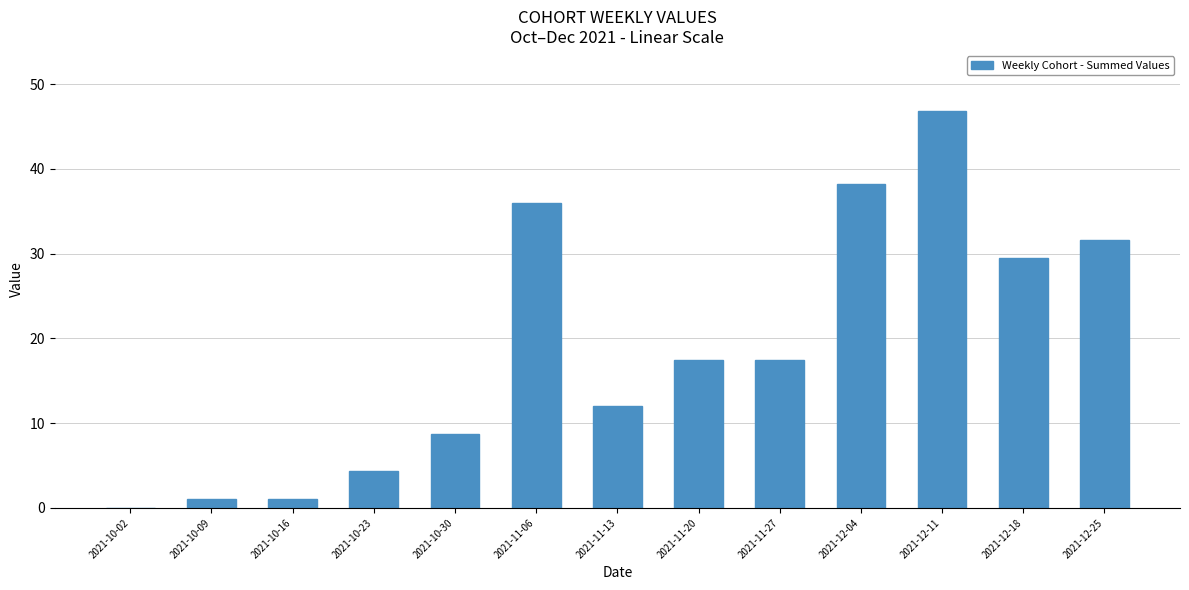

What is the greatest value displayed?

46.9